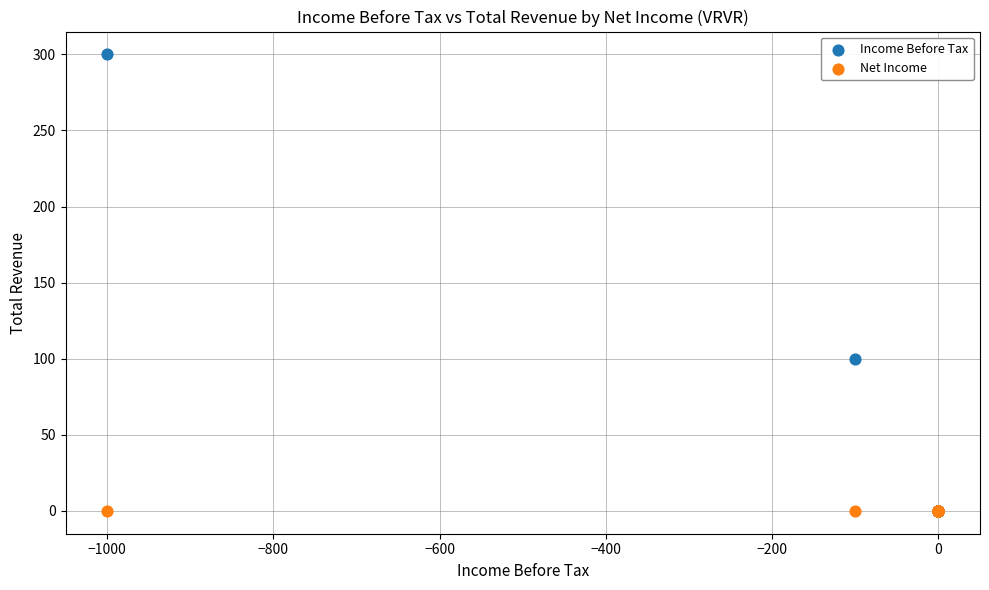

Across all series, what Y value is closest to 150?

100